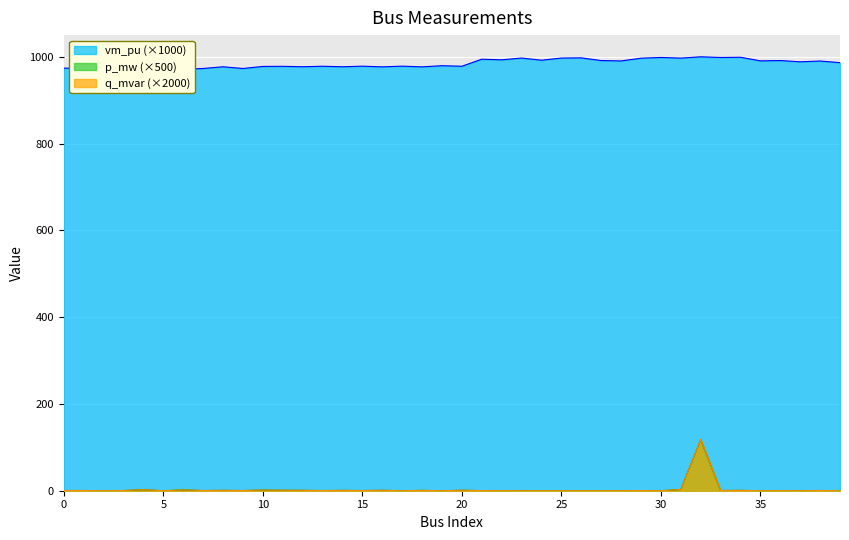

Does the chart display data point markers on the line(s)?

No